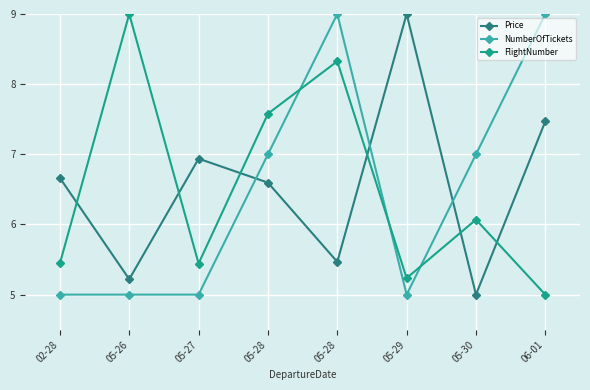

How many data points in Price are above 6?

5